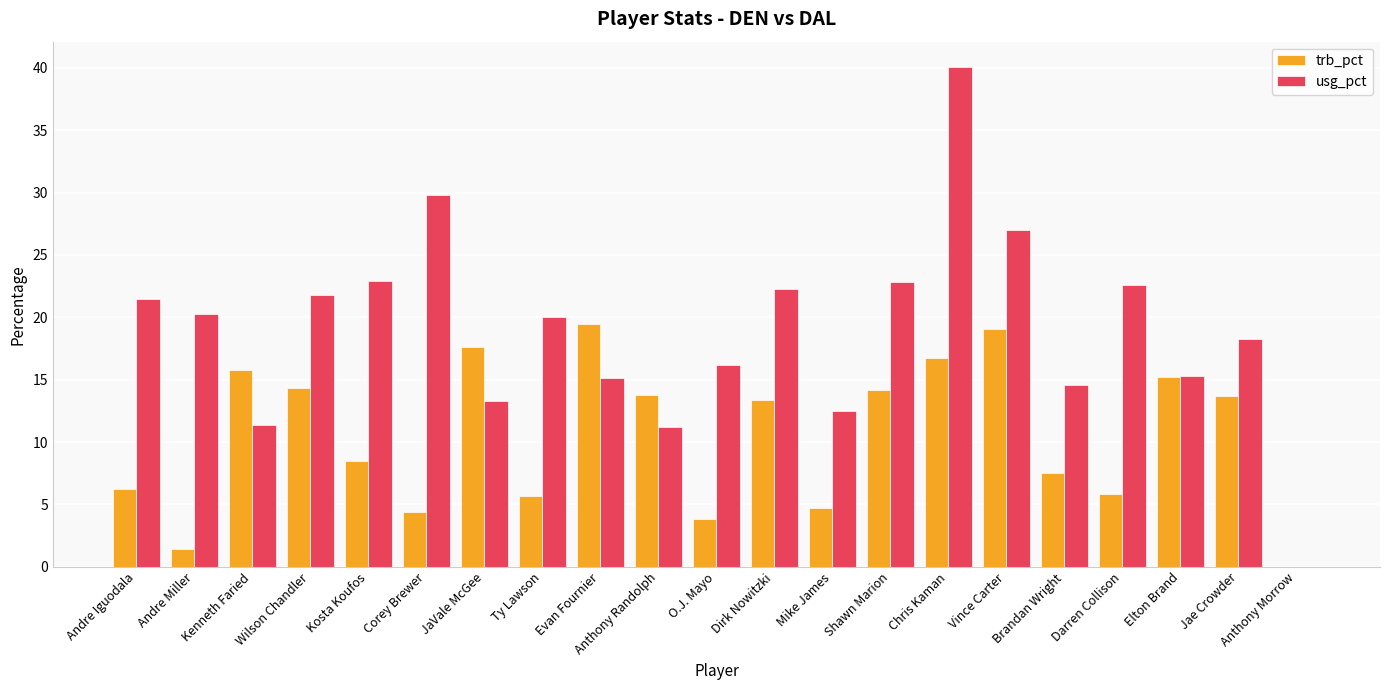

How many data points in trb_pct are above 13?

11